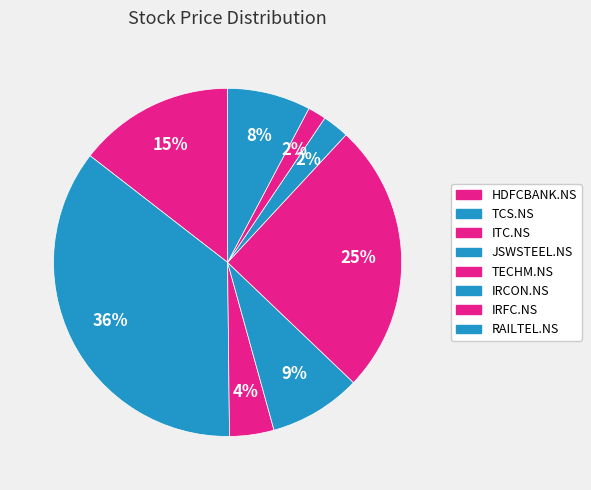

What percentage is NOT represented by IRFC.NS?

98.3%